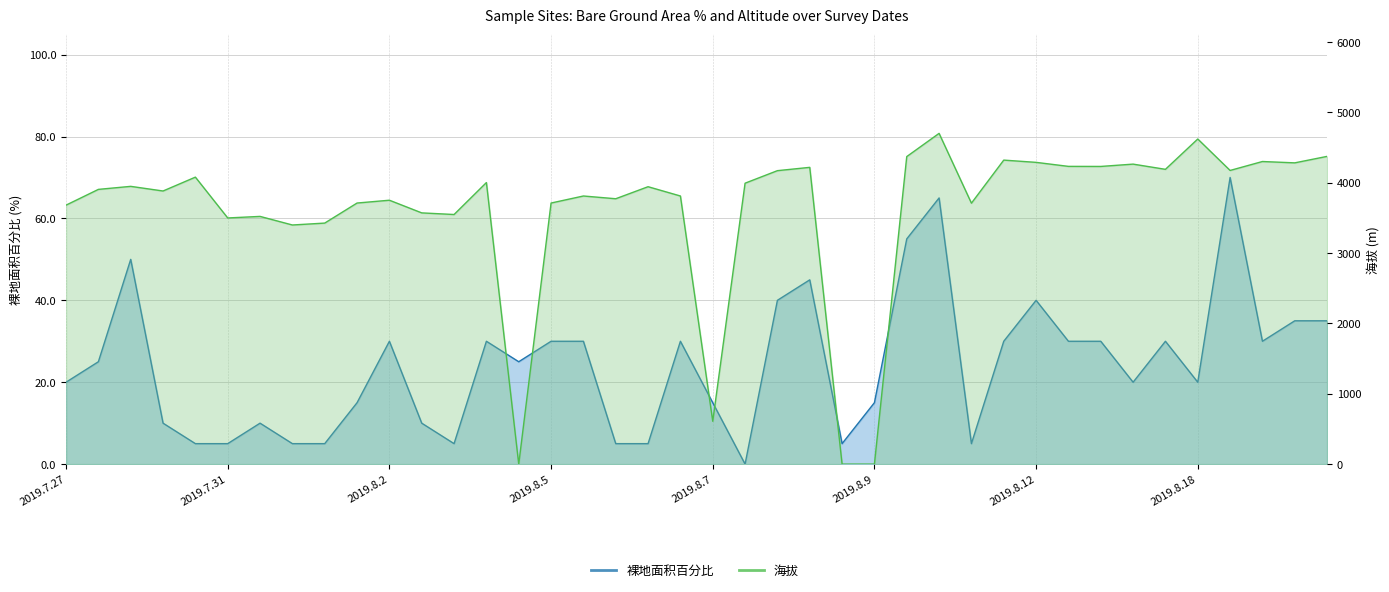

What is the spread (max minus min) of values at 2019.8.6?

3780